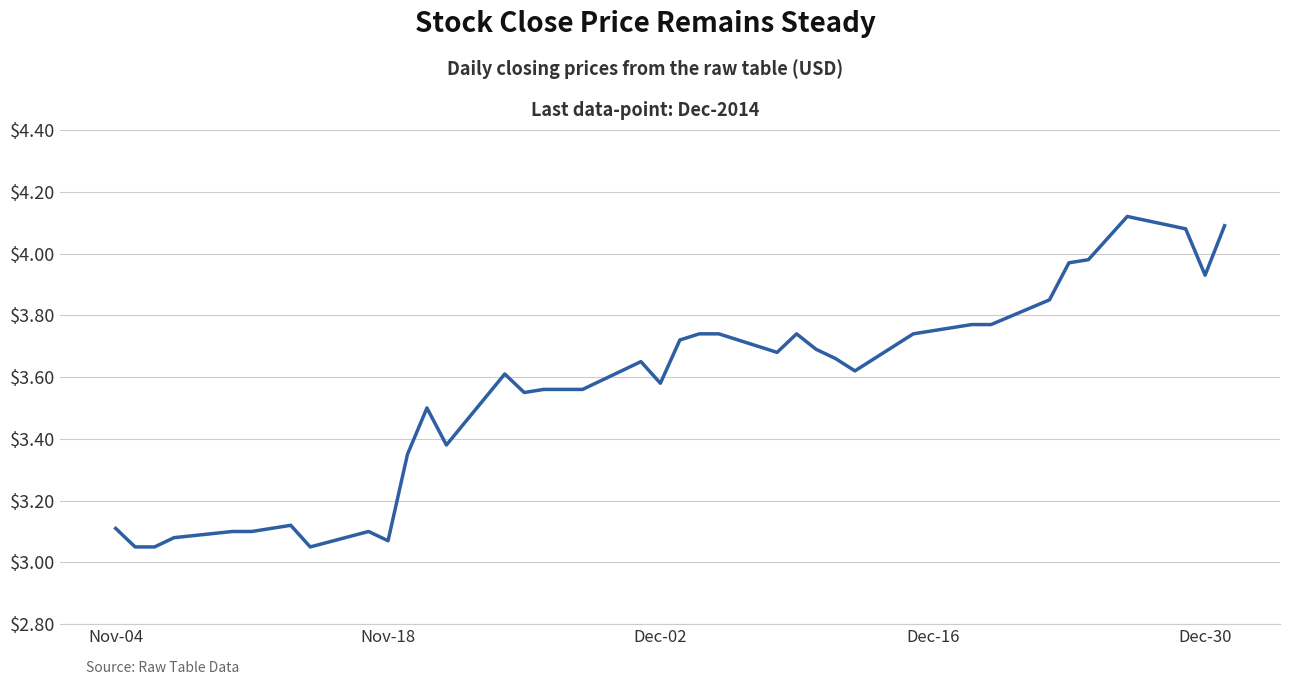

Is this an area chart (filled region under the line)?

No